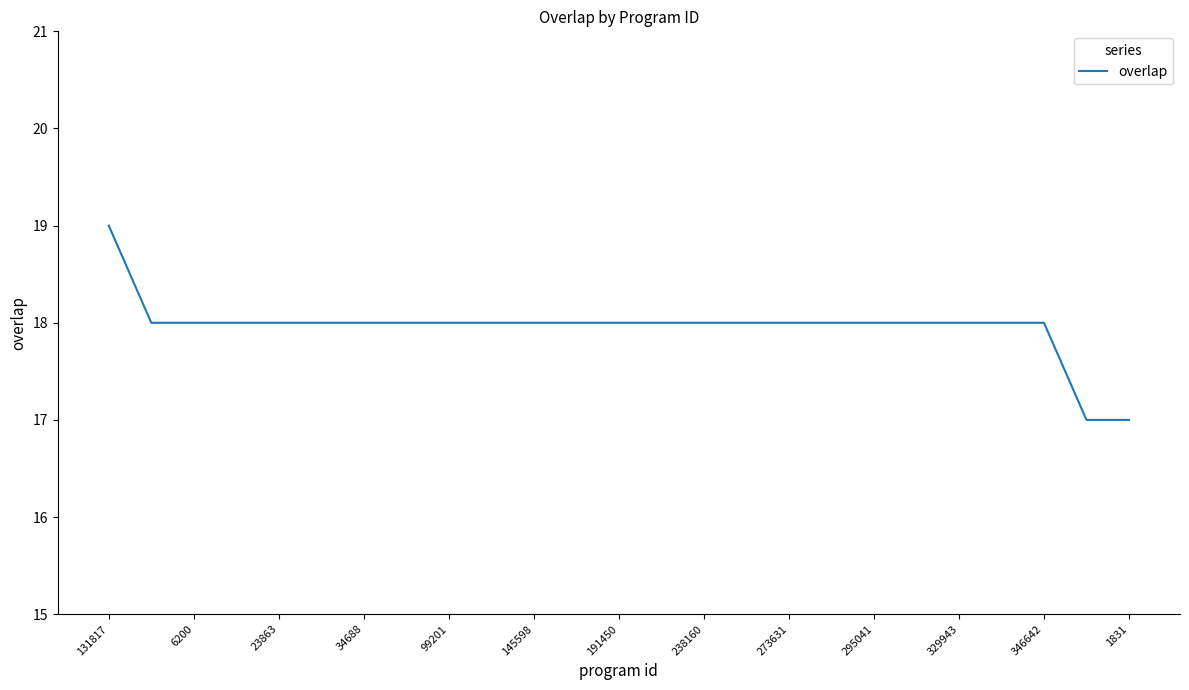

What is the maximum value shown in the chart?

19